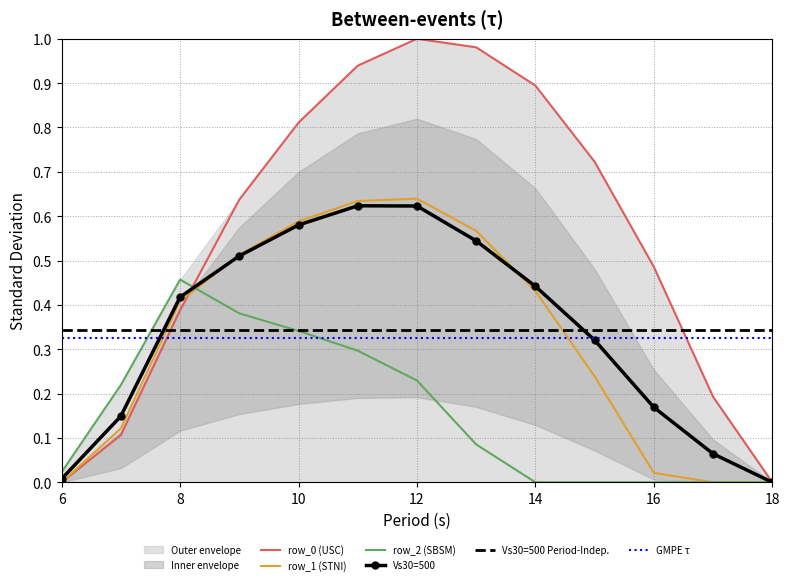

What is the difference between the row_1 values at 14 and 18?

0.4